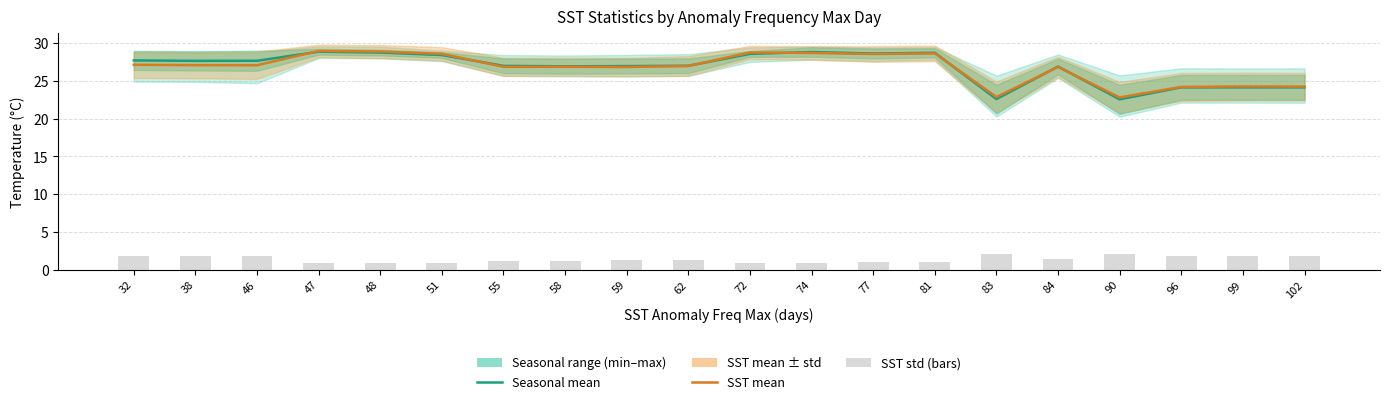

At which category is the sum across all series the highest?

47